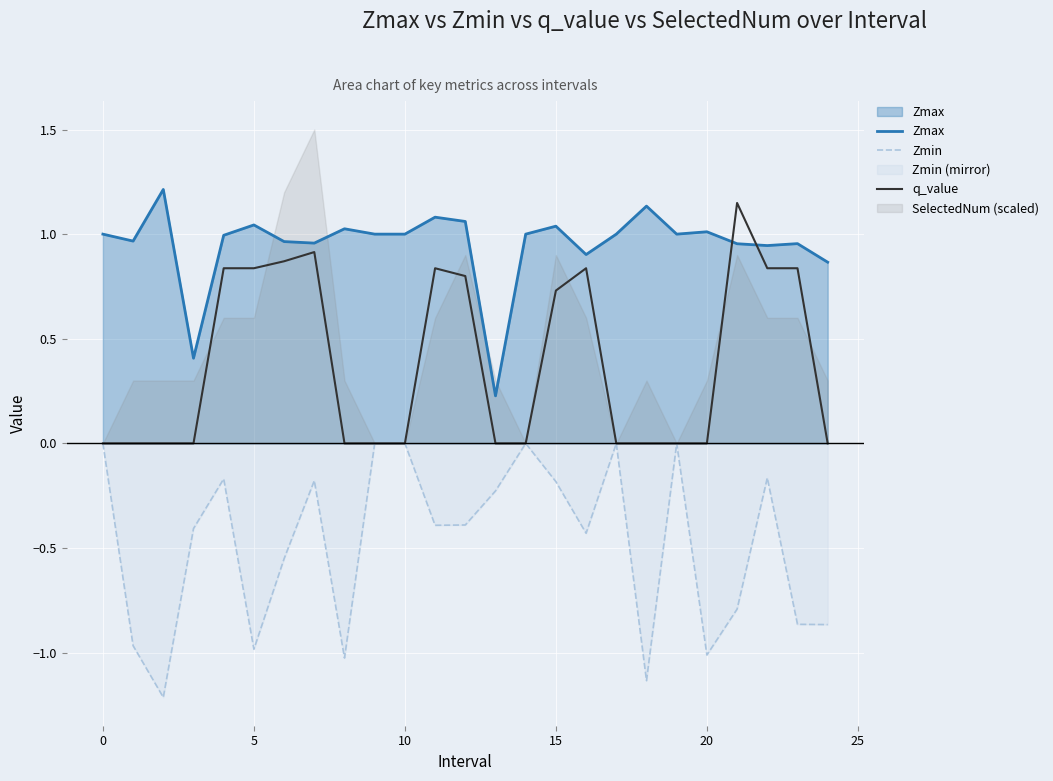

What is the total value across all series at 19?

1.0